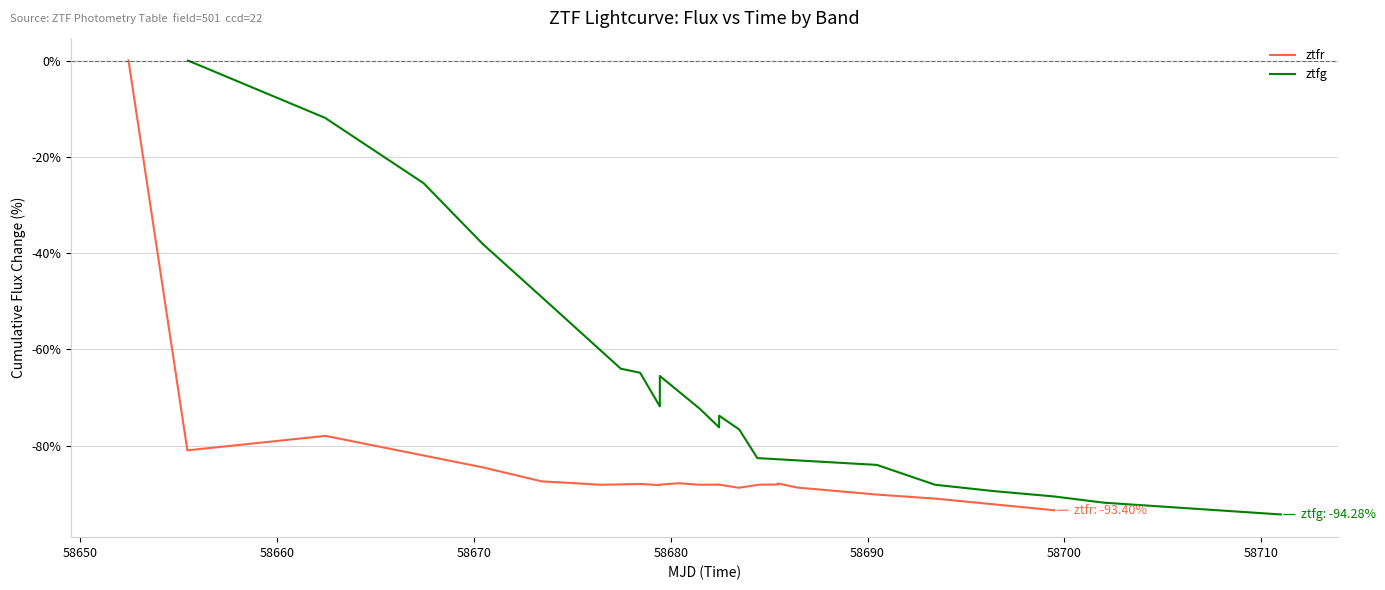

The value of ztfg at 19 is -134.1. True or false?

False